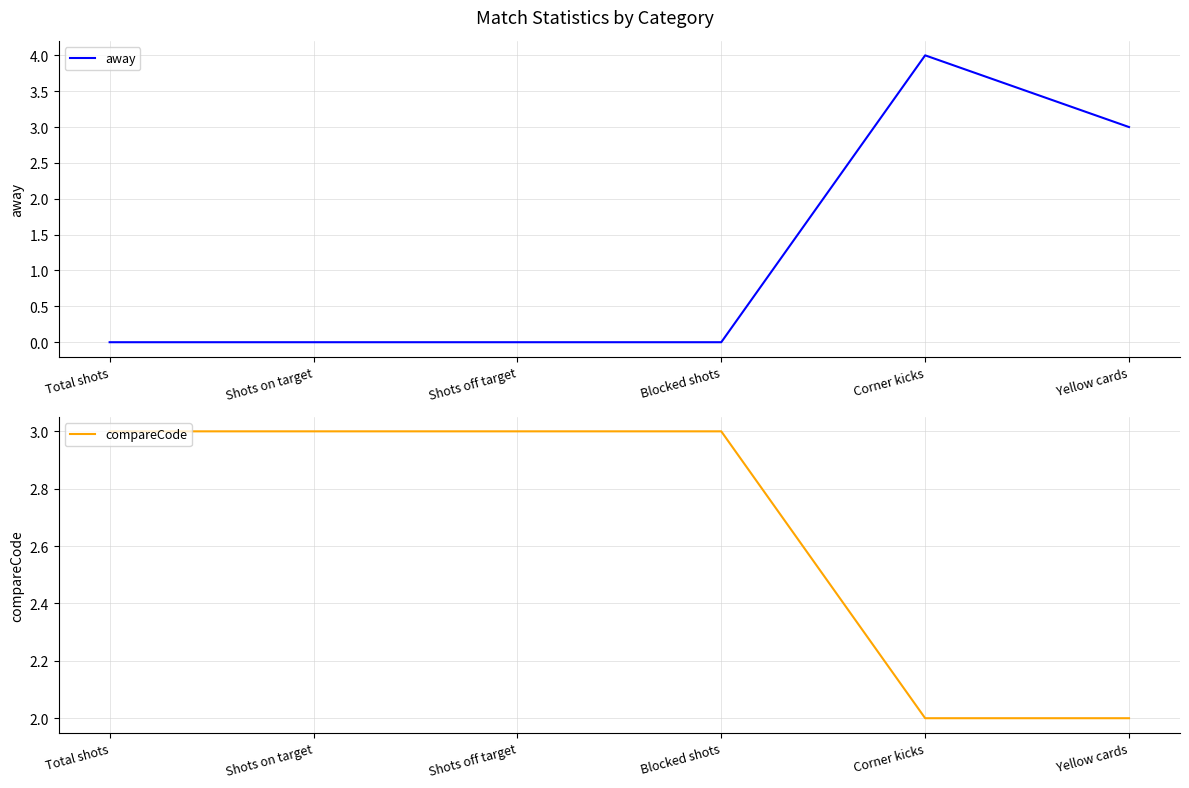

At which category is the sum across all series the highest?

Corner kicks